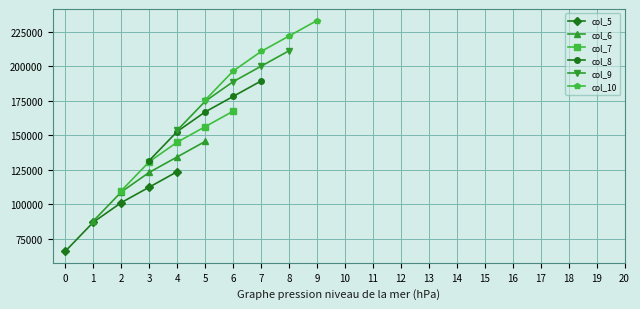

Which has a higher value, 4 or 0?

4